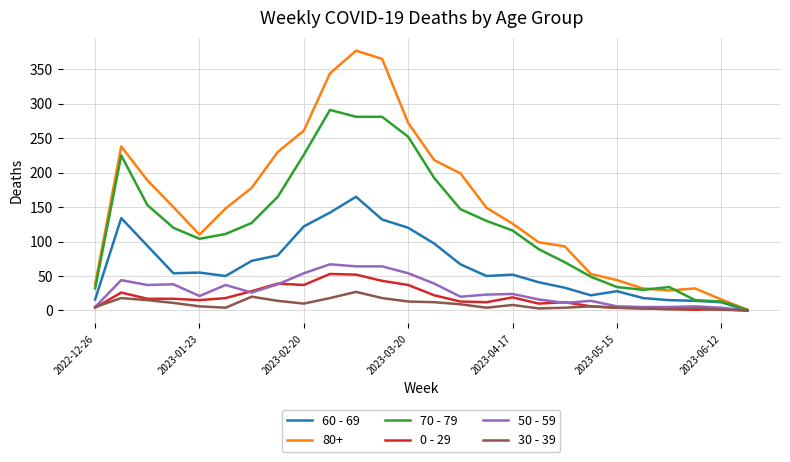

Which series has the widest spread of values?

80+